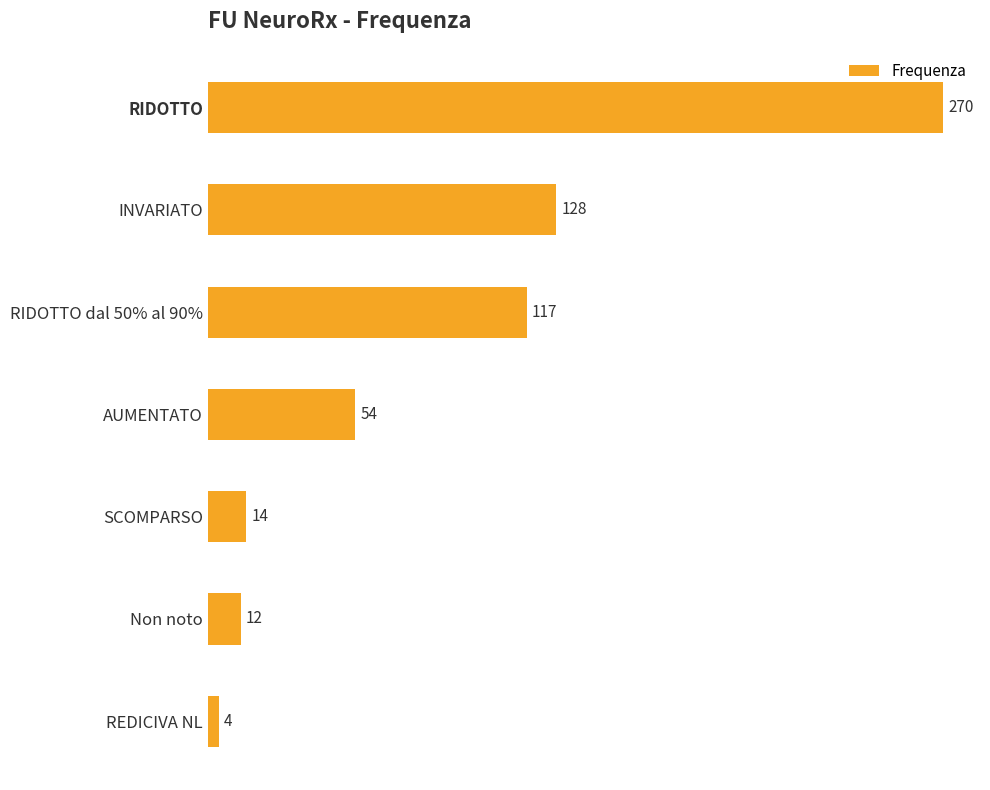

What is the change in value from RIDOTTO dal 50% al 90% to AUMENTATO?

-63